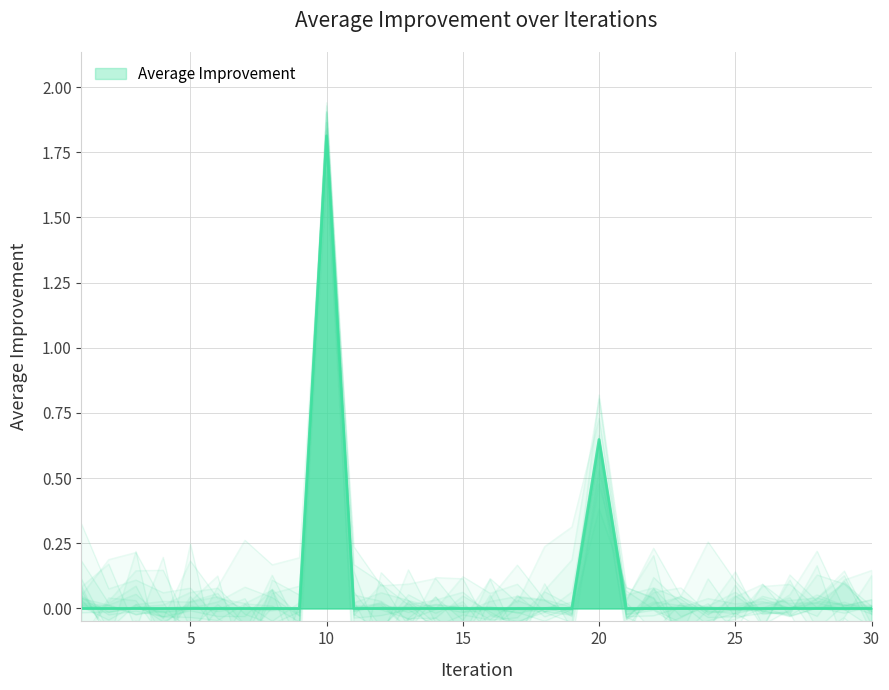

Reading right to left, extract all data points from this chart.

0.0	0.0	0.0	0.0	0.0	0.0	0.0	0.0	0.0	0.0	0.6	0.0	0.0	0.0	0.0	0.0	0.0	0.0	0.0	0.0	1.8	0.0	0.0	0.0	0.0	0.0	0.0	0.0	0.0	0.0